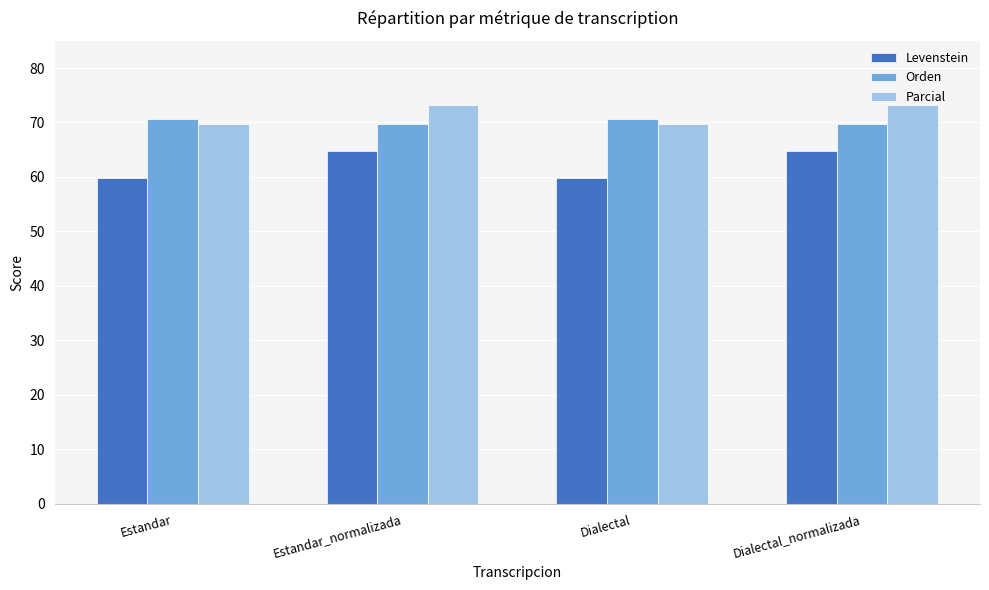

What is the difference between the maximum and minimum values in the Parcial series?

3.4